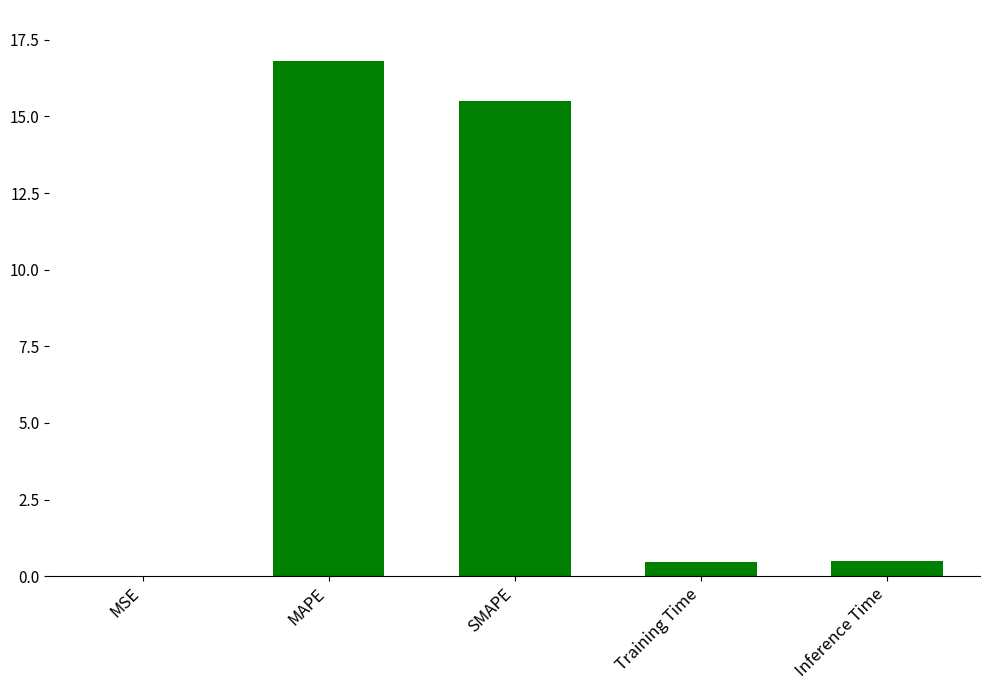

What is the difference between the values at Inference Time and MSE?

0.5